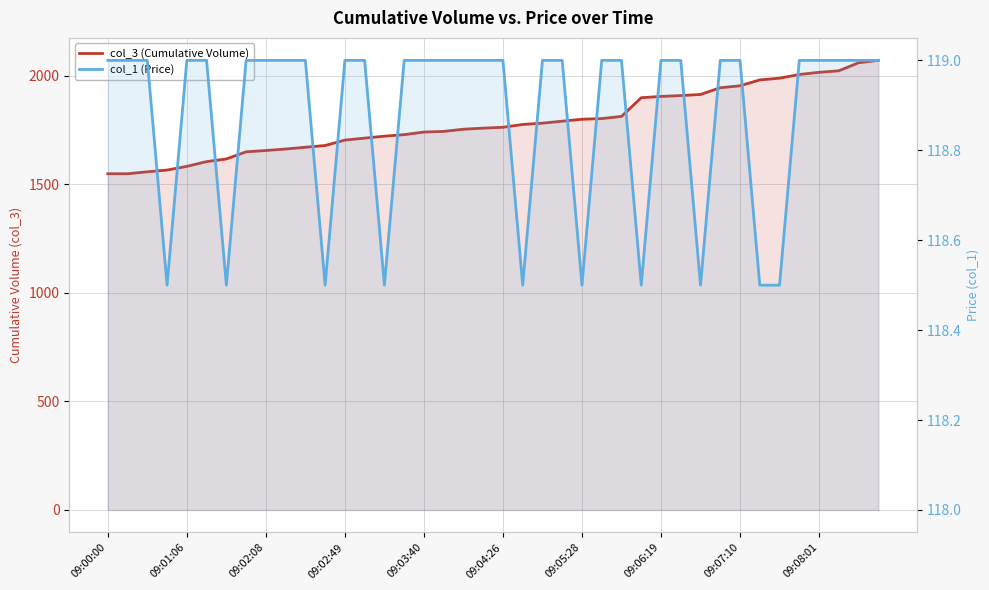

Where is col_3 (Cumulative Volume) nearest to the value 1809?

26